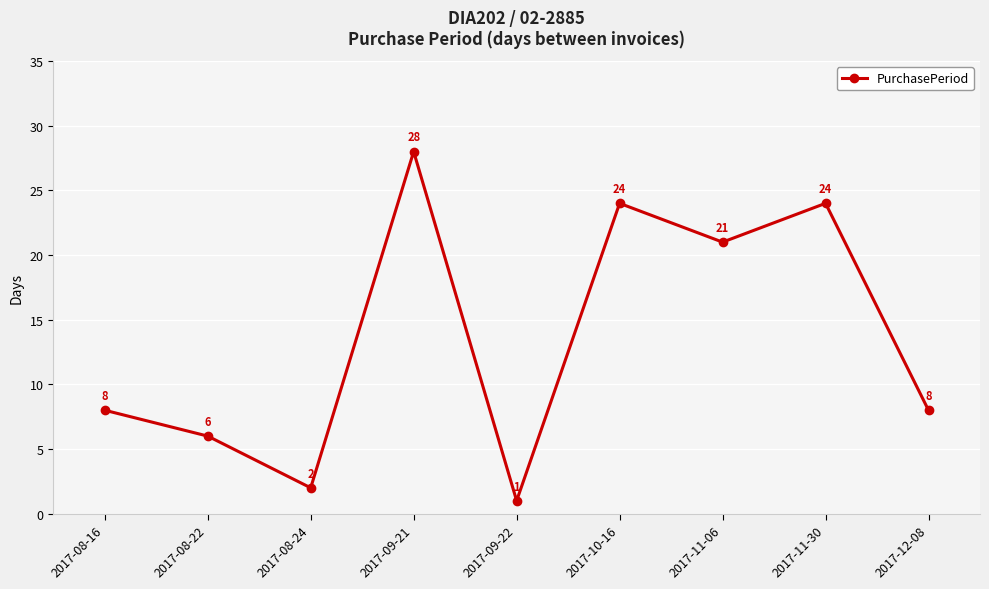

What is the ratio of the value at 2017-09-21 to the value at 2017-10-16?

1.2